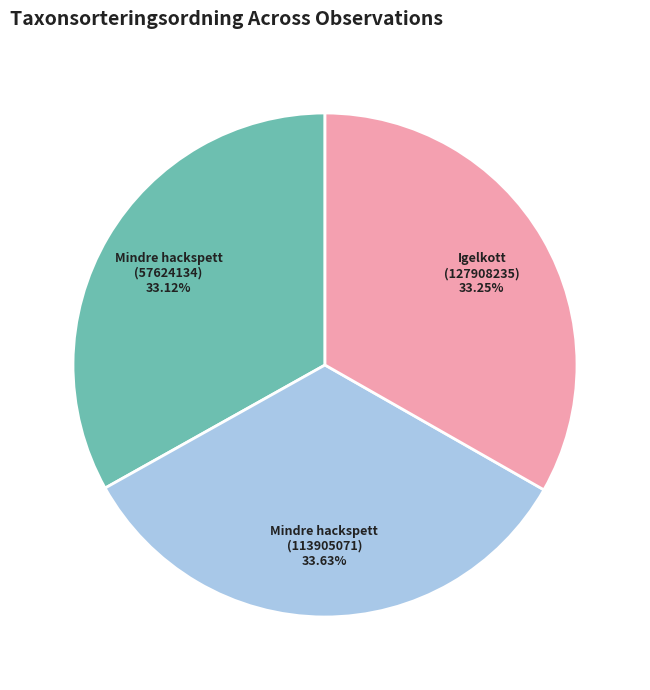

The Mindre hackspett (57624134) slice represents 33% of the pie. True or false?

True